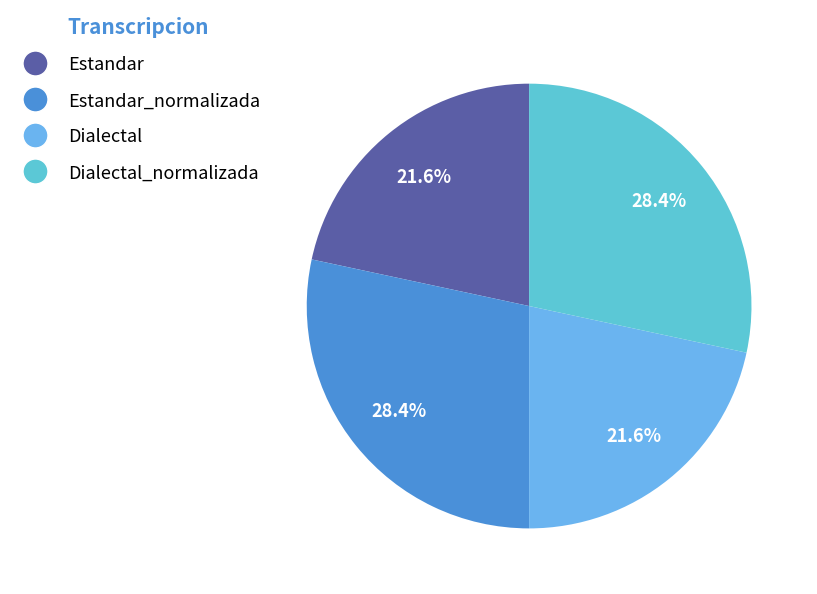

What percentage is the Estandar_normalizada slice, to the nearest percent?

28%